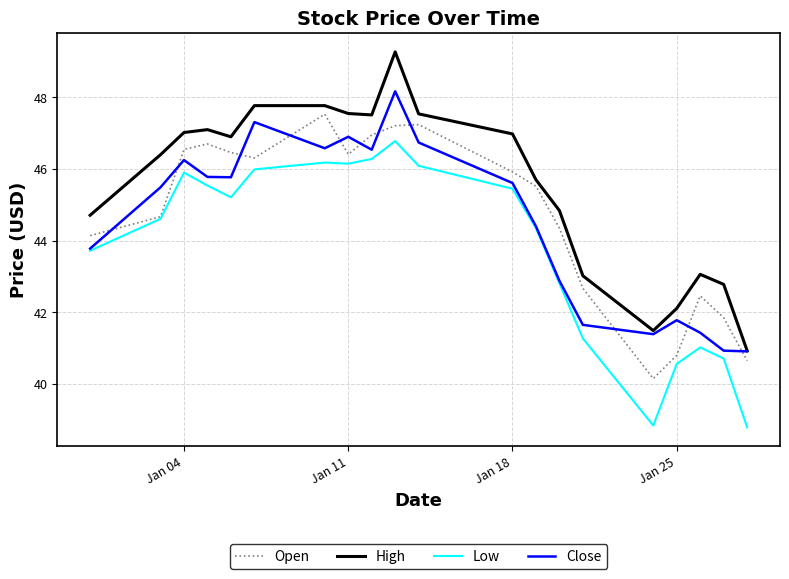

What is the highest value of the High series?

49.3